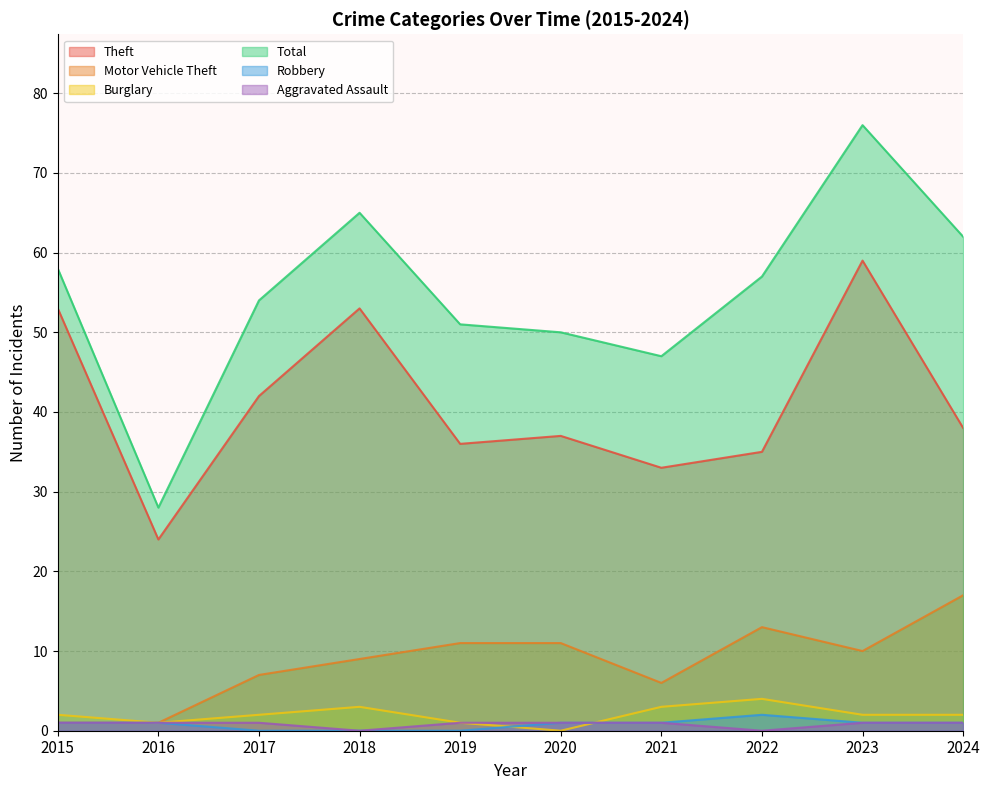

At which category does Motor Vehicle Theft reach its first local valley?

2021